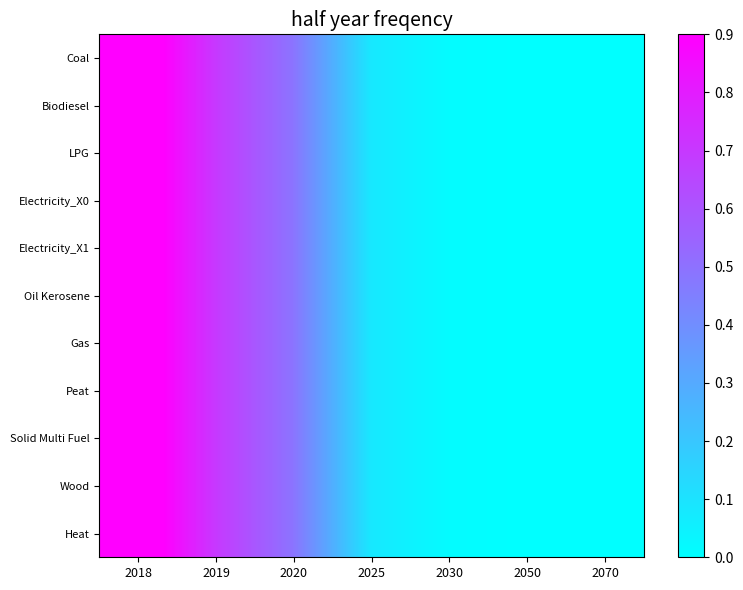

What is the greatest value displayed?

1.0